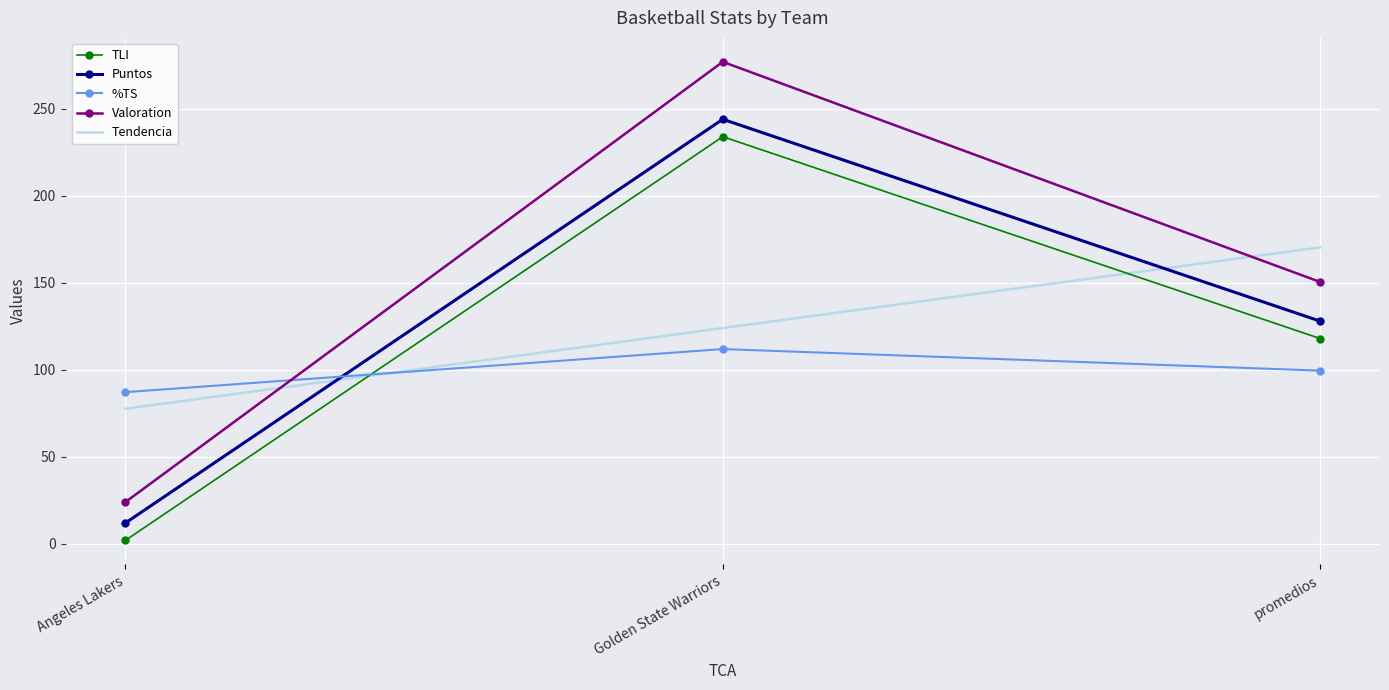

At which category is the sum across all series the highest?

Golden State Warriors